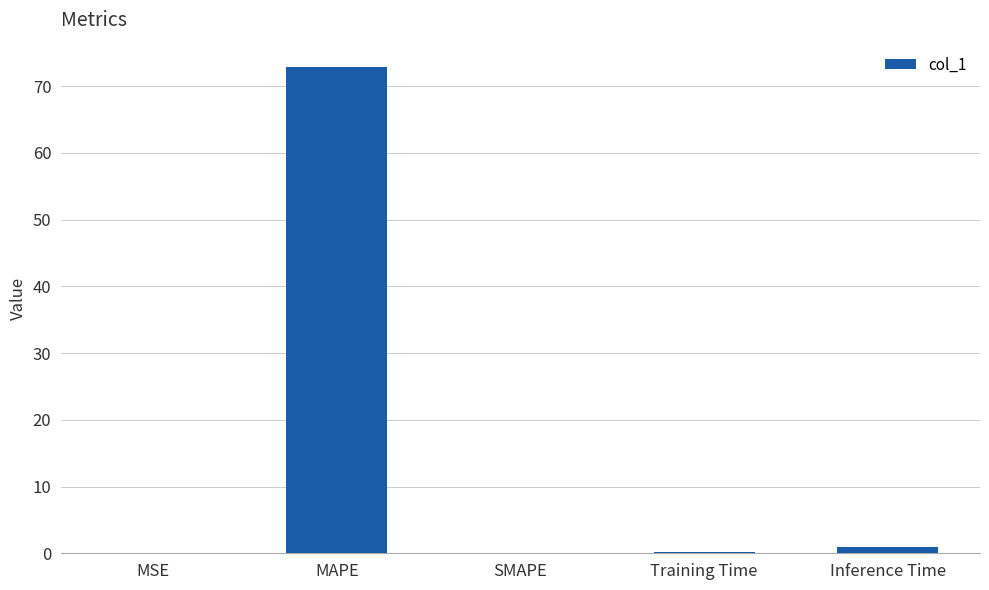

True or false: the data shows 0.0 at SMAPE.

True